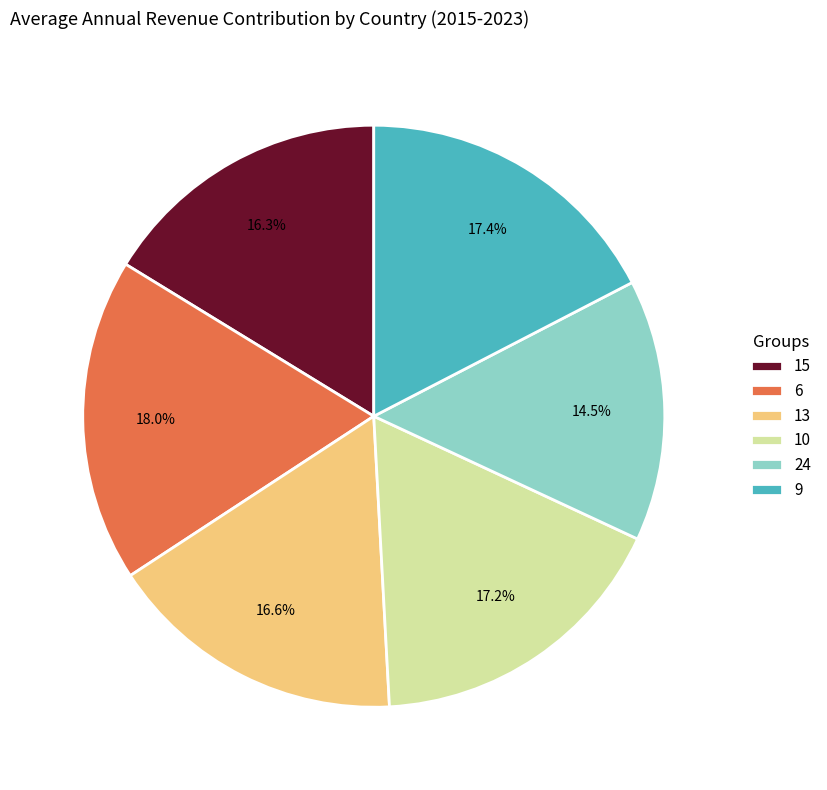

True or false: 15 accounts for 16% of the total.

True